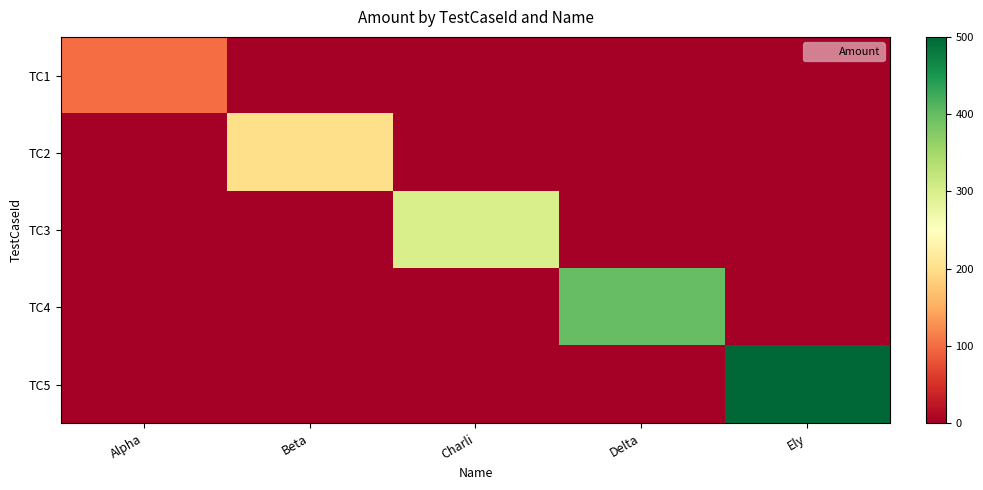

Reading left to right, extract all data points from this chart.

TC1: Alpha=100	Beta=0	Charli=0	Delta=0	Ely=0
TC2: Alpha=0	Beta=200	Charli=0	Delta=0	Ely=0
TC3: Alpha=0	Beta=0	Charli=300	Delta=0	Ely=0
TC4: Alpha=0	Beta=0	Charli=0	Delta=400	Ely=0
TC5: Alpha=0	Beta=0	Charli=0	Delta=0	Ely=500